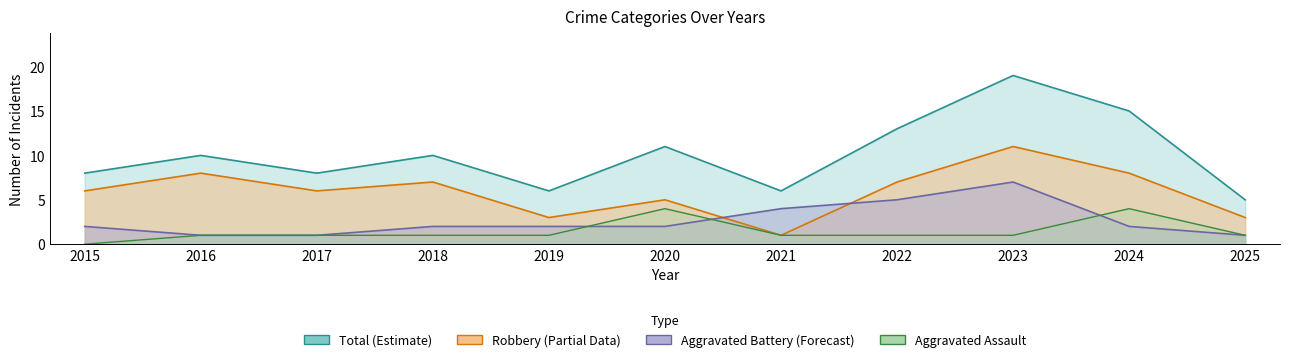

Rank the categories by Aggravated Assault value from lowest to highest.

2015, 2016, 2017, 2018, 2019, 2021, 2022, 2023, 2025, 2020, 2024